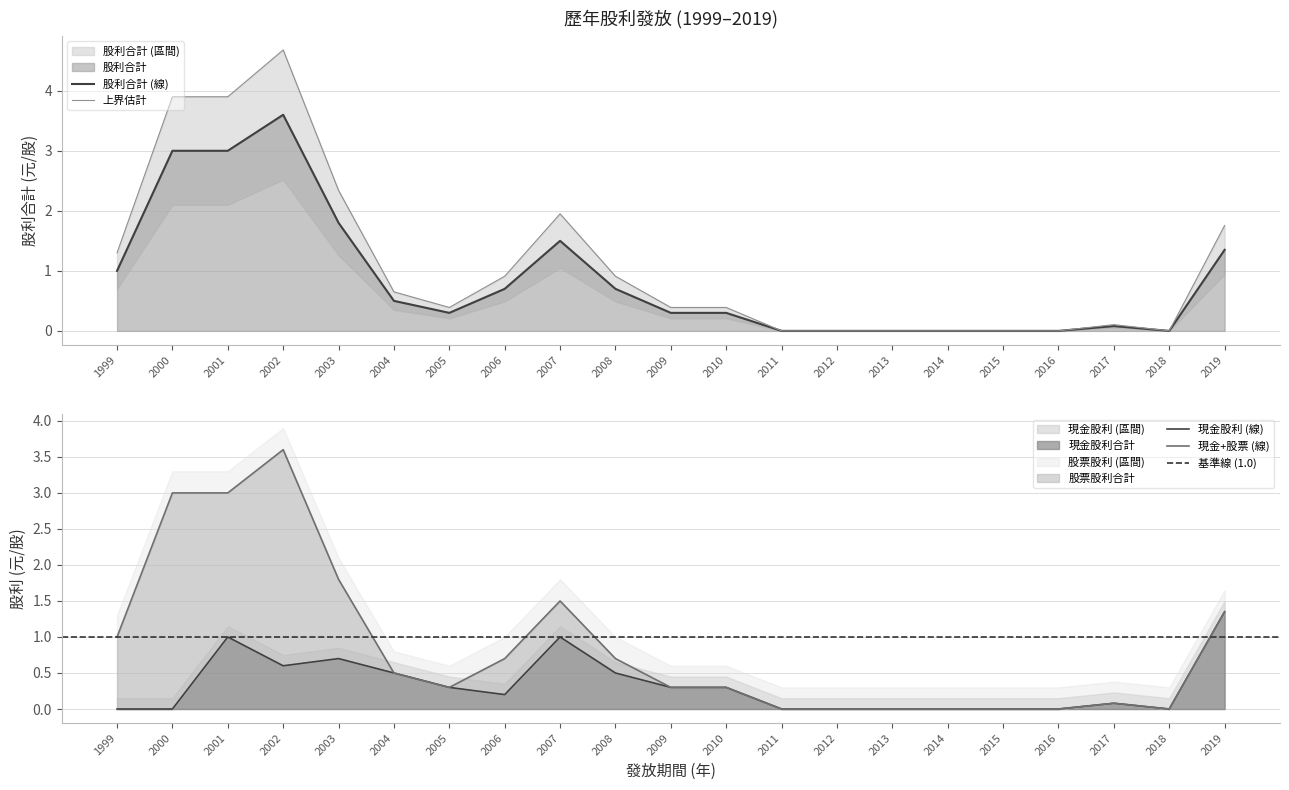

How many positive values does the 股利合計 series have?

14